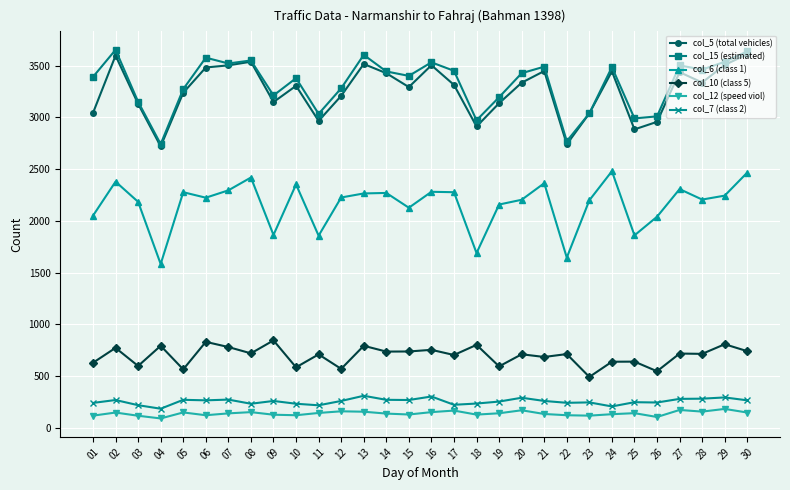

What is the value of the col_10 (class 5) point at the 12th from the left?

569